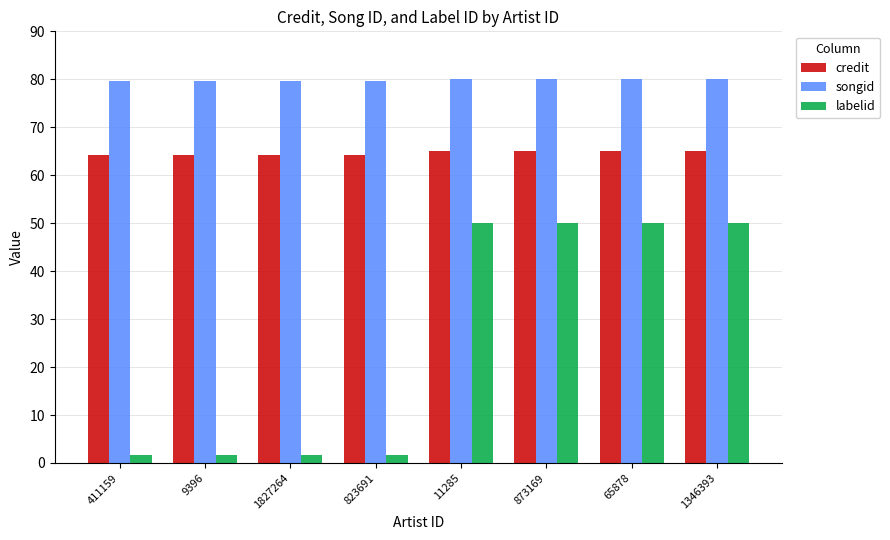

Is the value of credit at 65878 greater than the value of labelid at 11285?

Yes